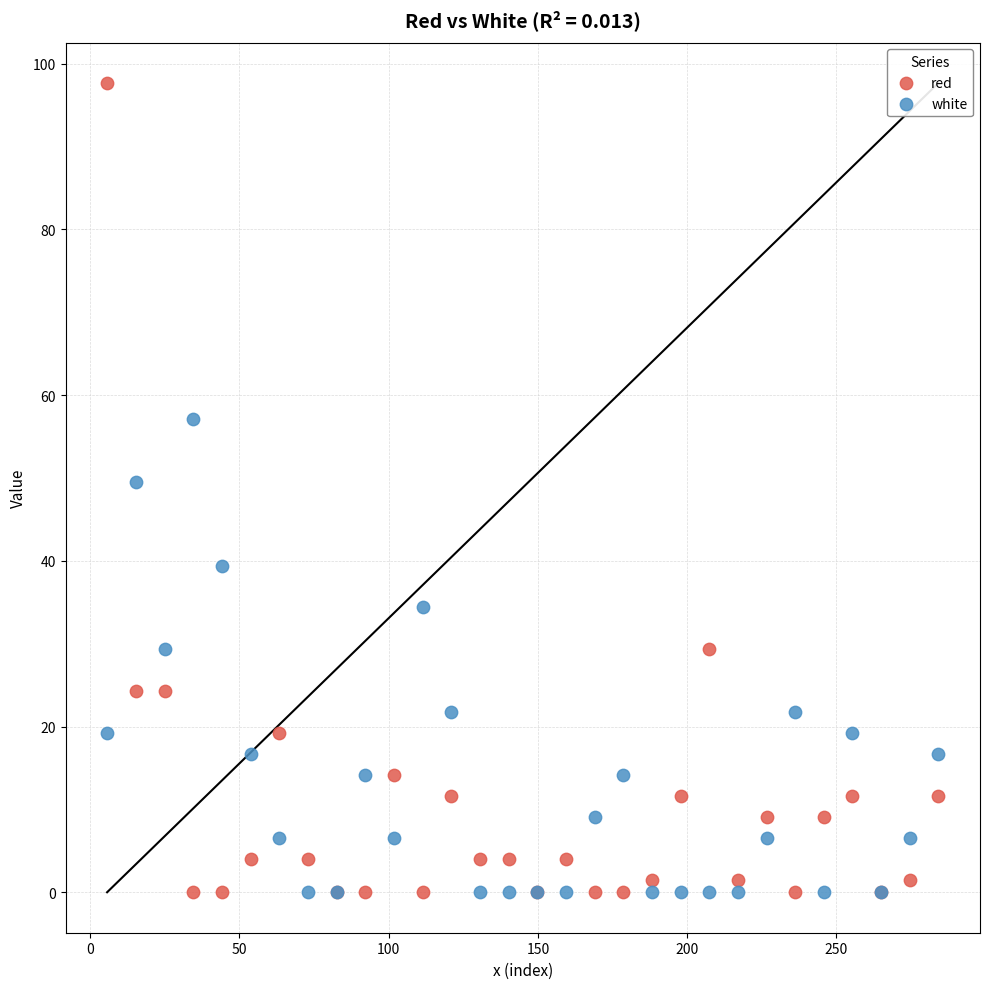

Which series has the widest spread of Y values?

red